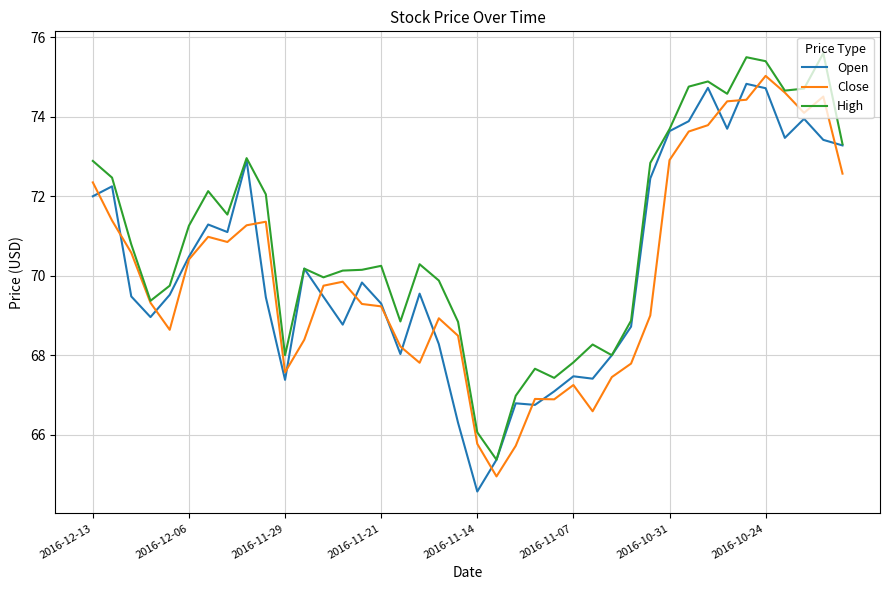

In Close, how many points are higher than both neighbors (excluding endpoints)?

8